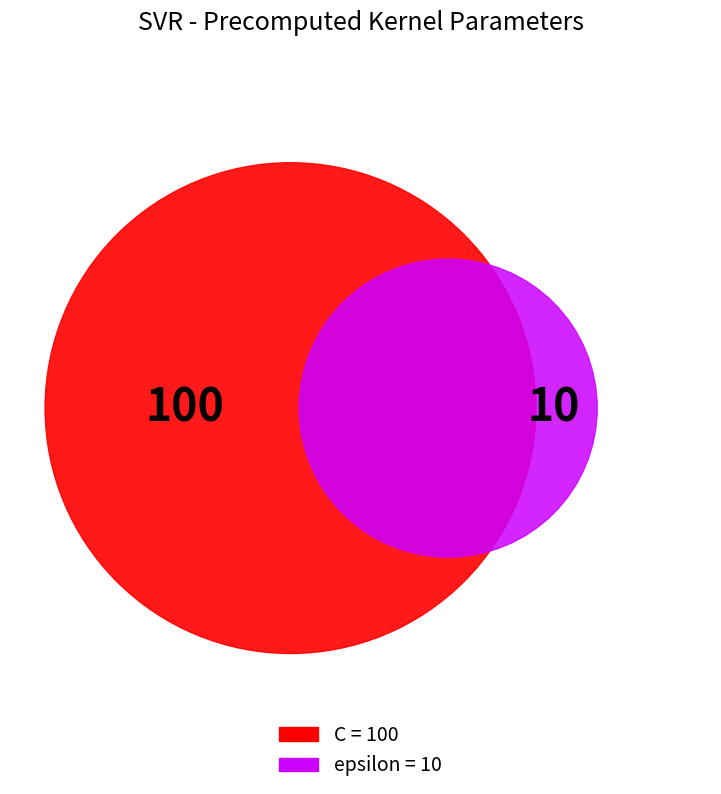

How many slices are in this pie chart?

2